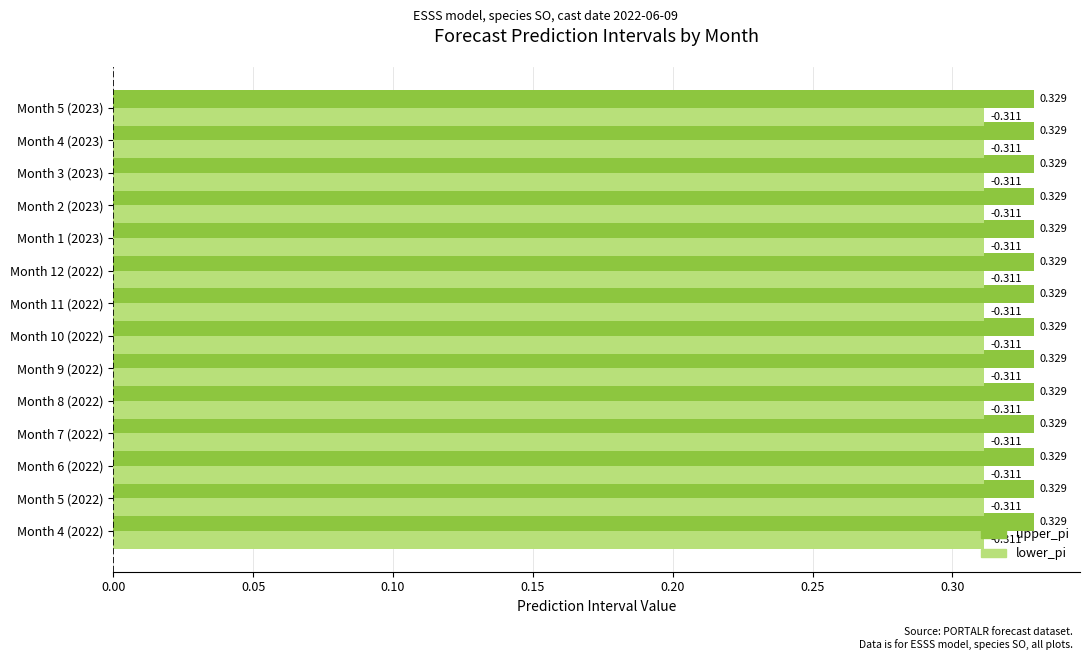

Which series has the largest total across all categories?

upper_pi